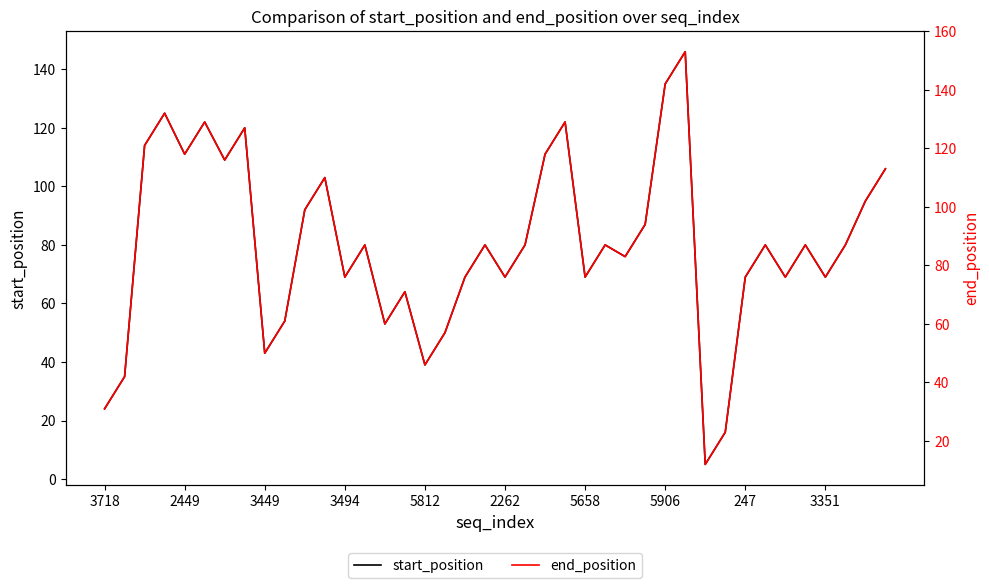

What is the value of the end_position point at the 38th from the left?

87